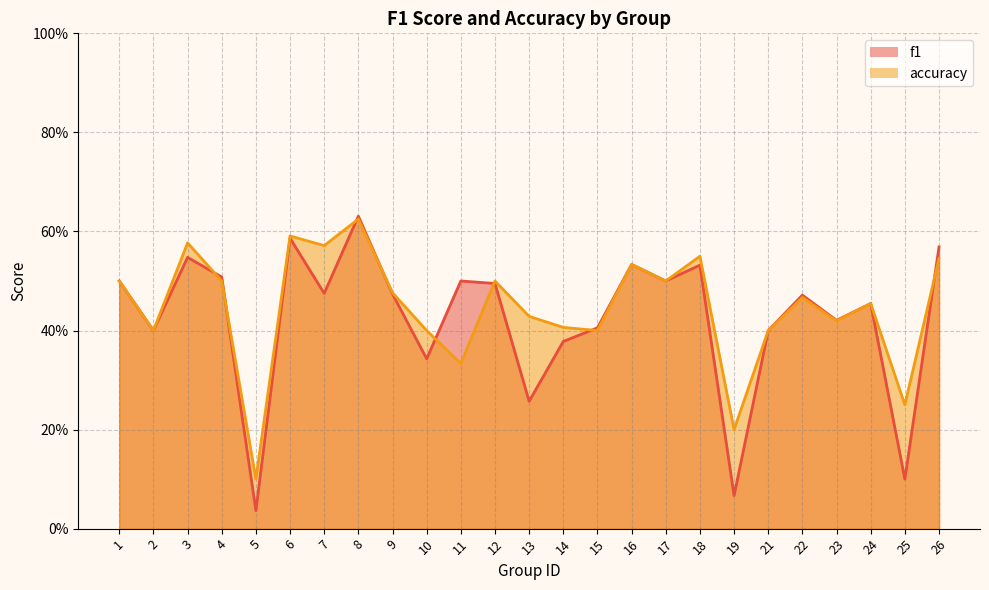

At which label is f1 closest to 0?

5